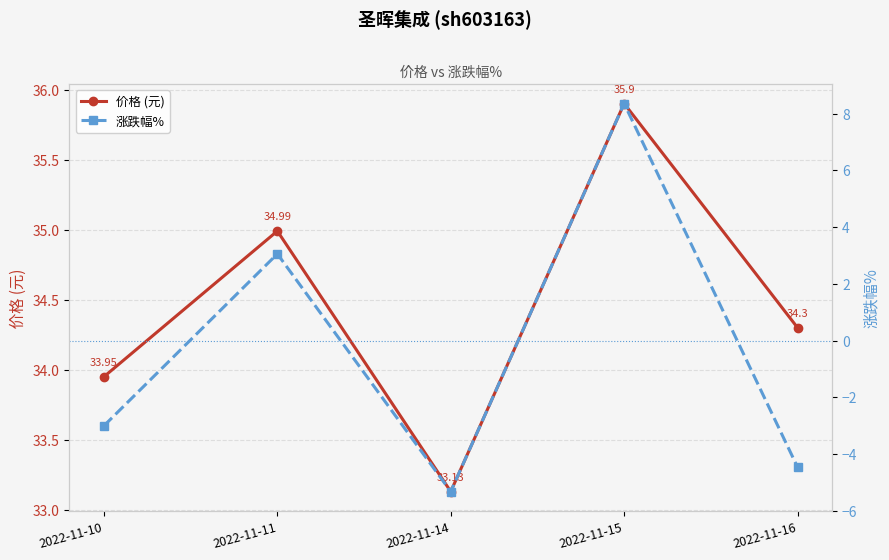

What value does the 涨跌幅% series have at 2022-11-14?

-5.3